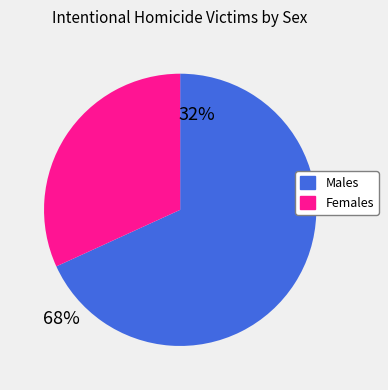

Is it true that Females is 21% of the pie?

False